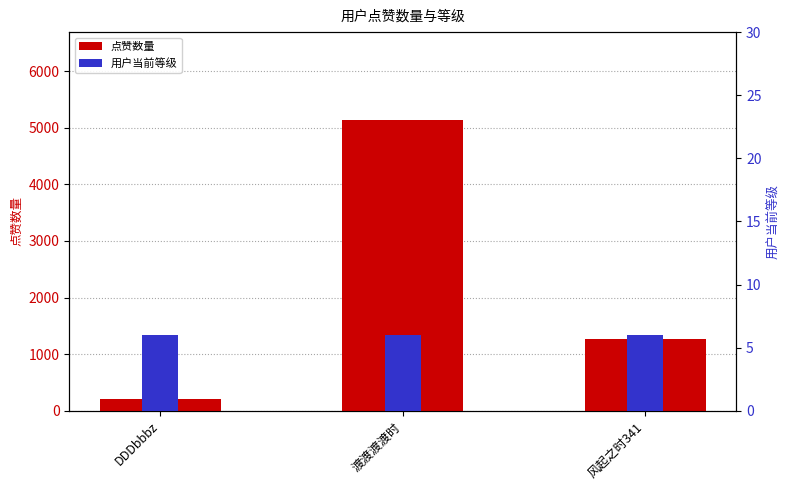

How many 点赞数量 values are between 214 and 5144?

3